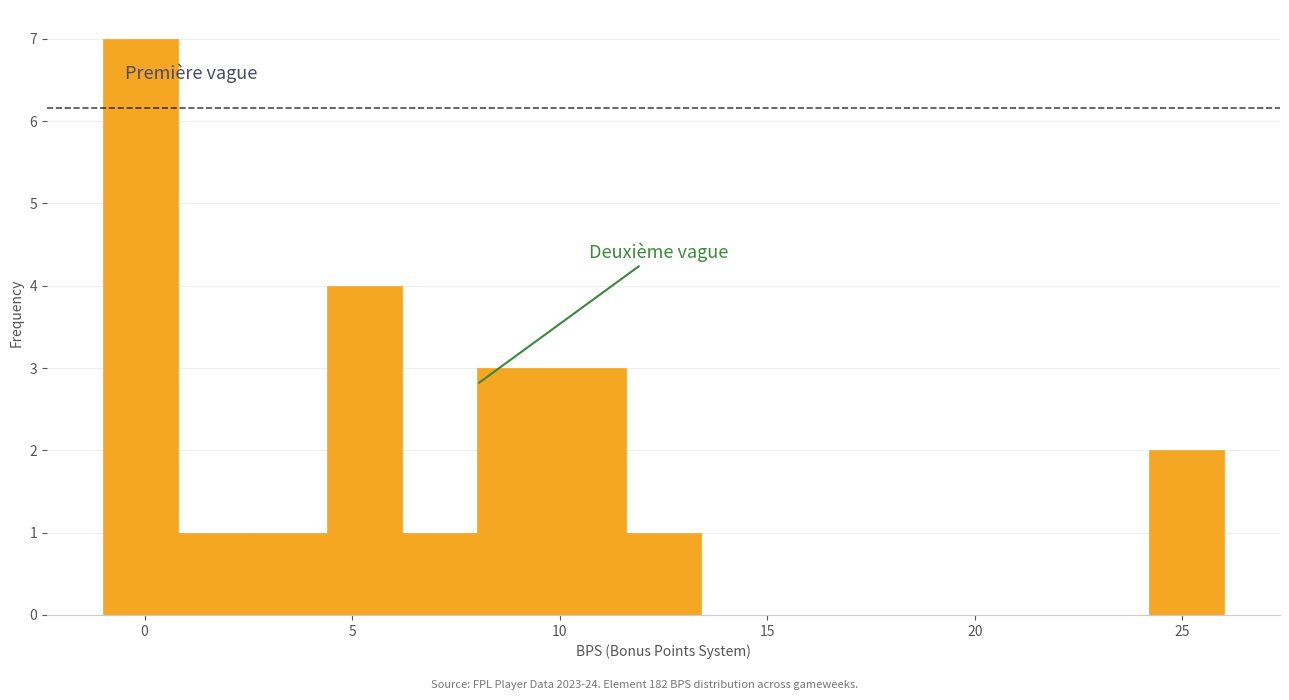

Around what value on the x-axis is the tallest bar? Give the approximate position of its centre, as read against the axis.

0.0